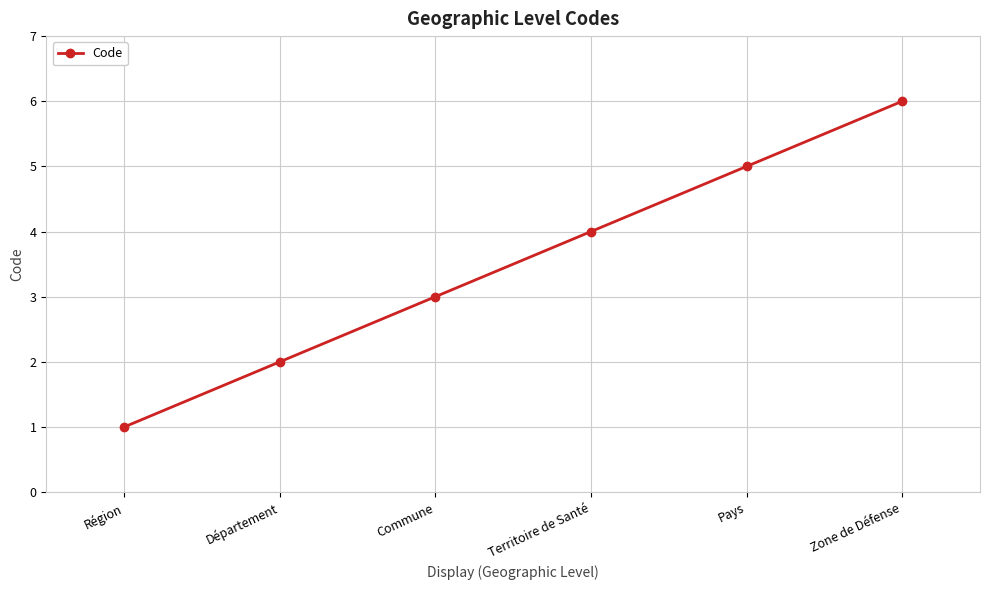

What is the difference between the maximum and second lowest values?

4